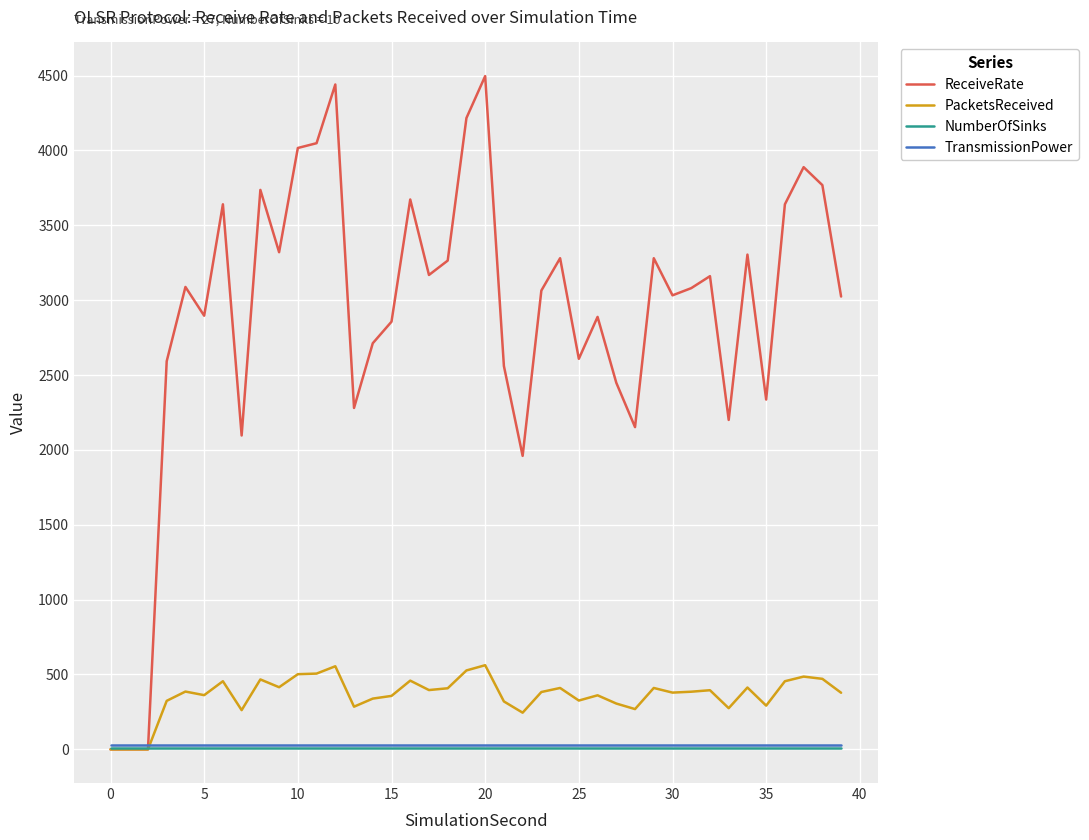

What is the maximum value for PacketsReceived?

562